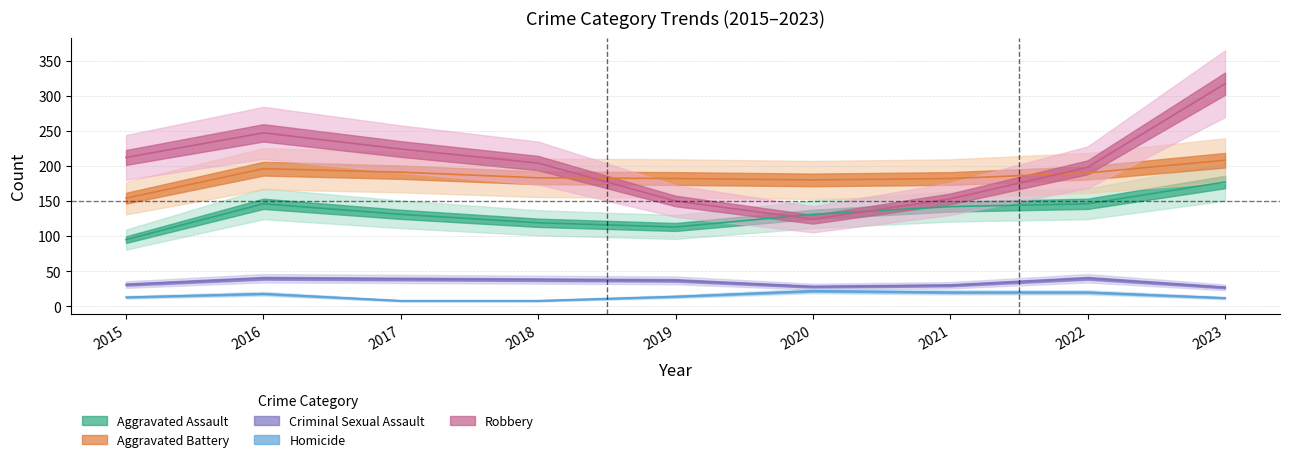

What is the value of the Homicide point at the 6th from the left?

22